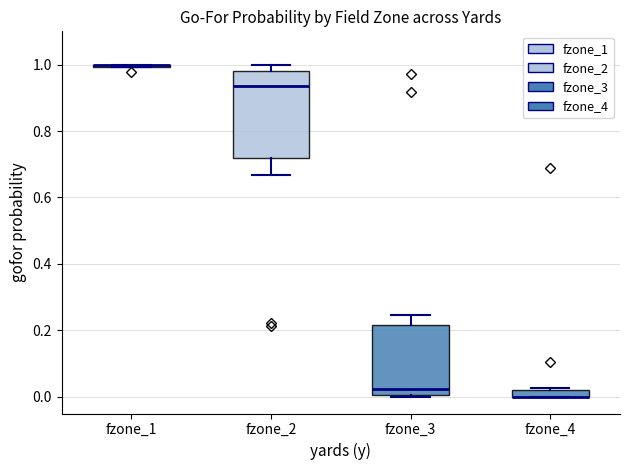

Comparing the boxes themselves (not the whiskers), which one is the tallest?

fzone_2